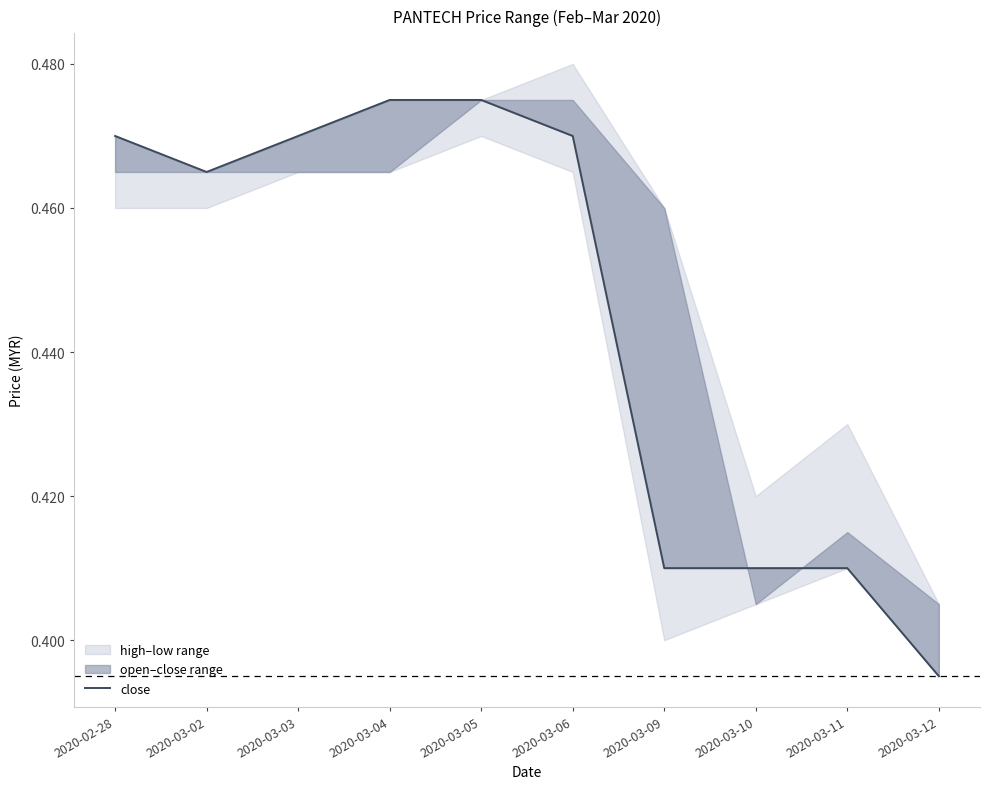

What is the difference between the second highest and second lowest values?

0.1